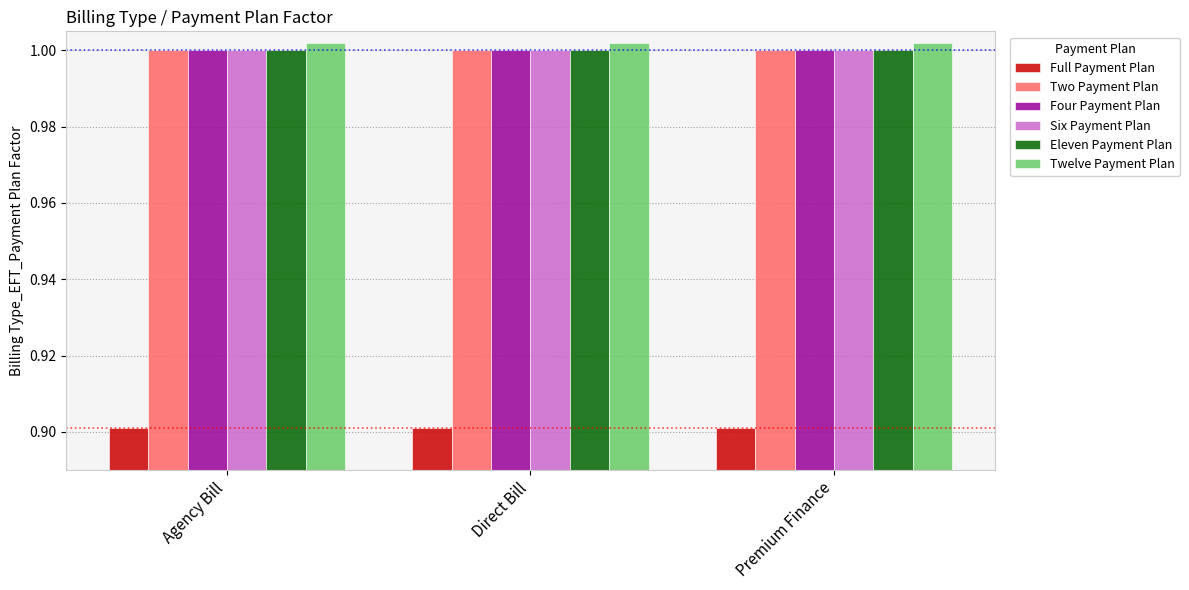

What is the maximum value for Full Payment Plan?

0.9